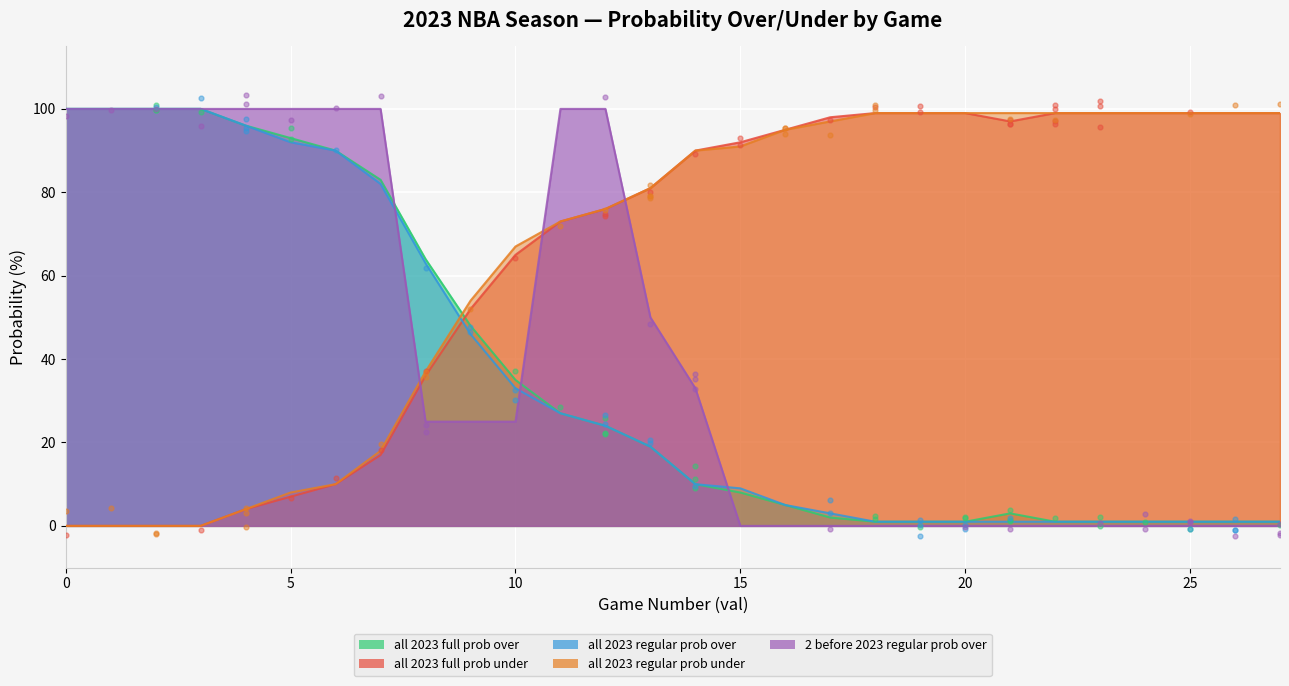

Which series has the largest total across all categories?

all 2023 regular prob under